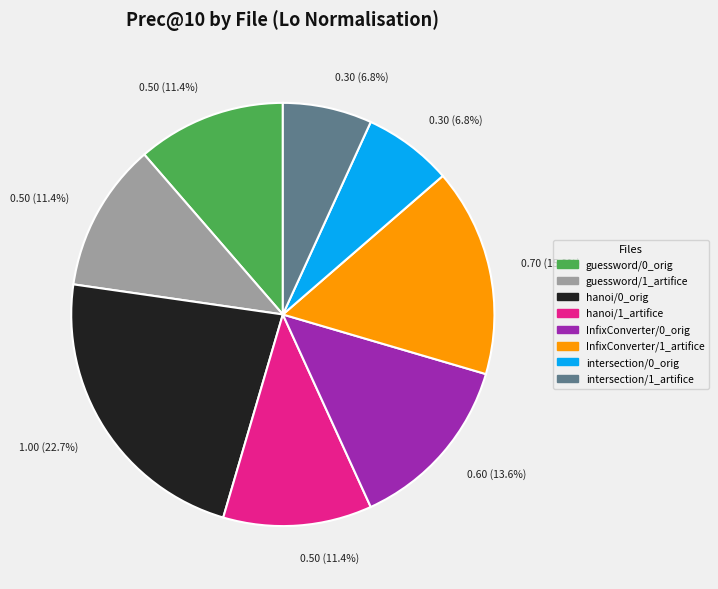

Does any single category account for the majority?

No